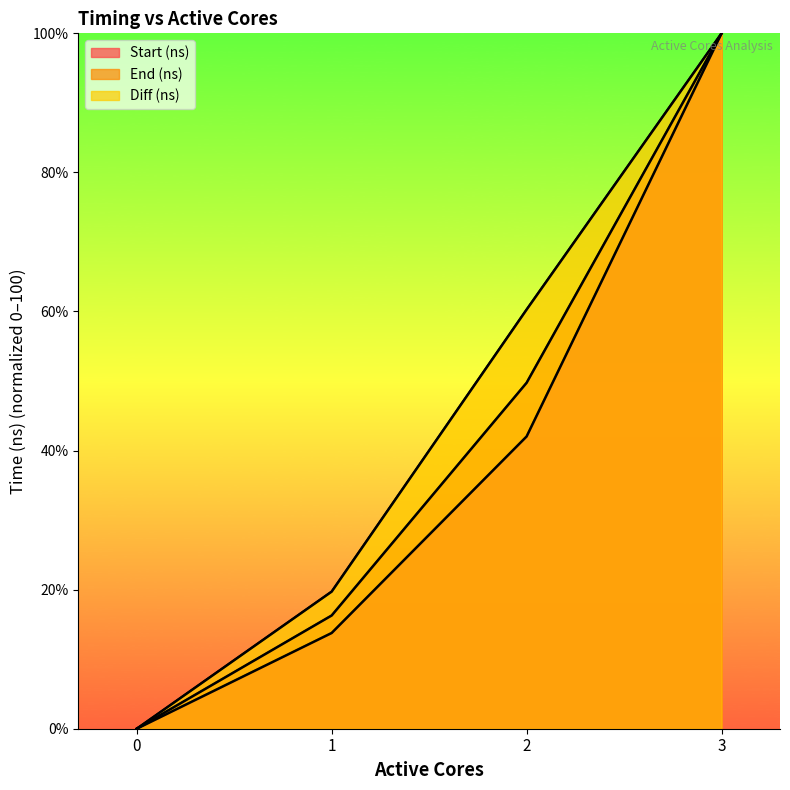

At which label is Diff (ns) closest to 50?

2